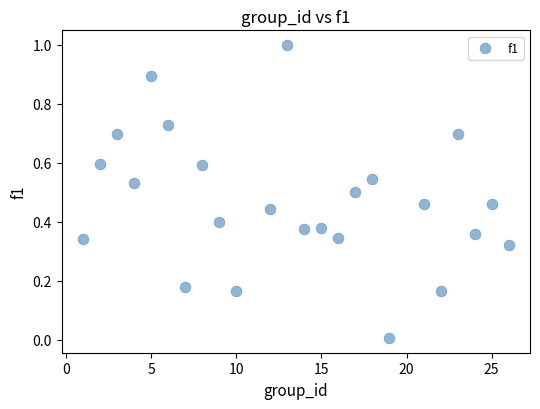

What is the range of X values (max minus min)?

25.0